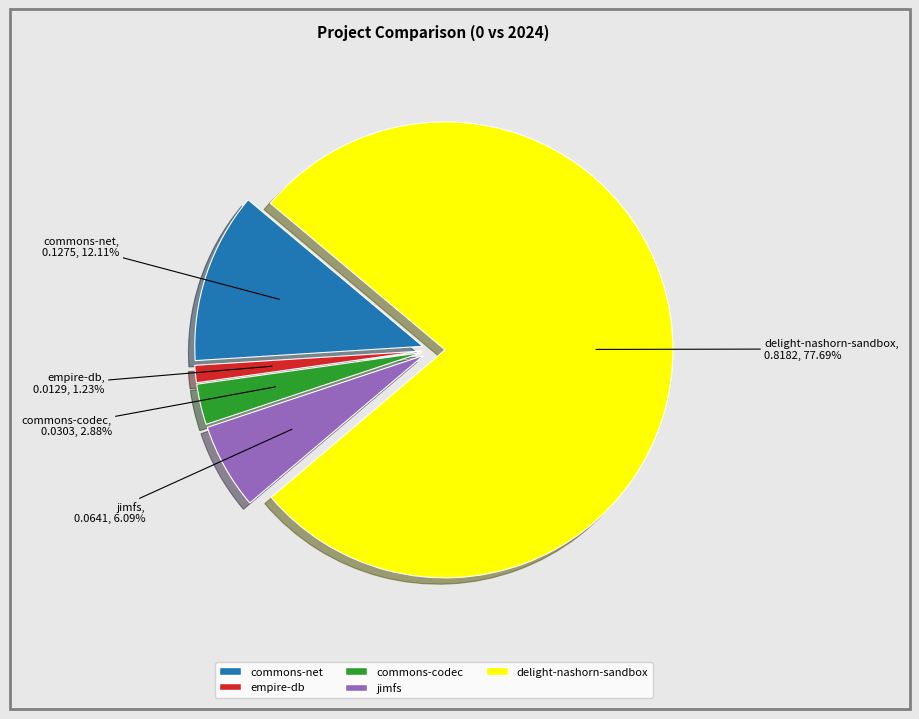

Combined, do delight-nashorn-sandbox and commons-codec account for over 50%?

Yes